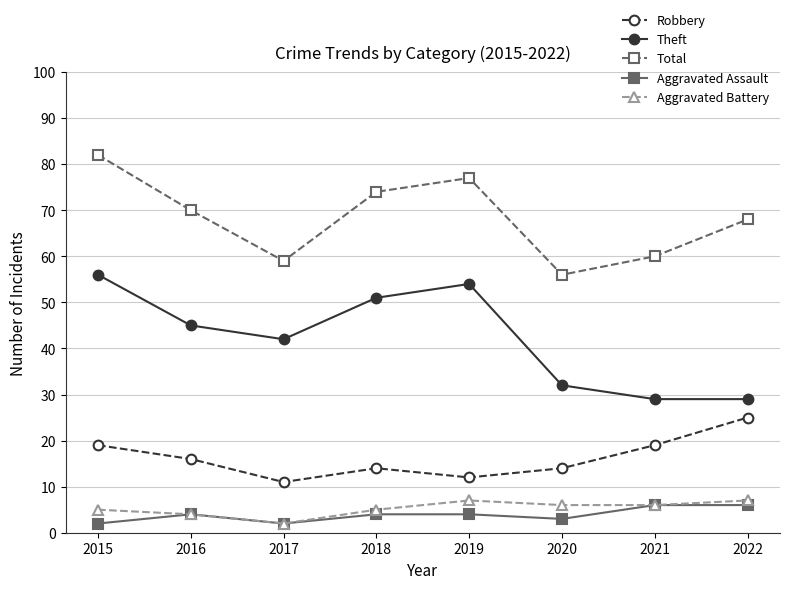

True or false: Aggravated Battery and Total intersect in this chart.

False